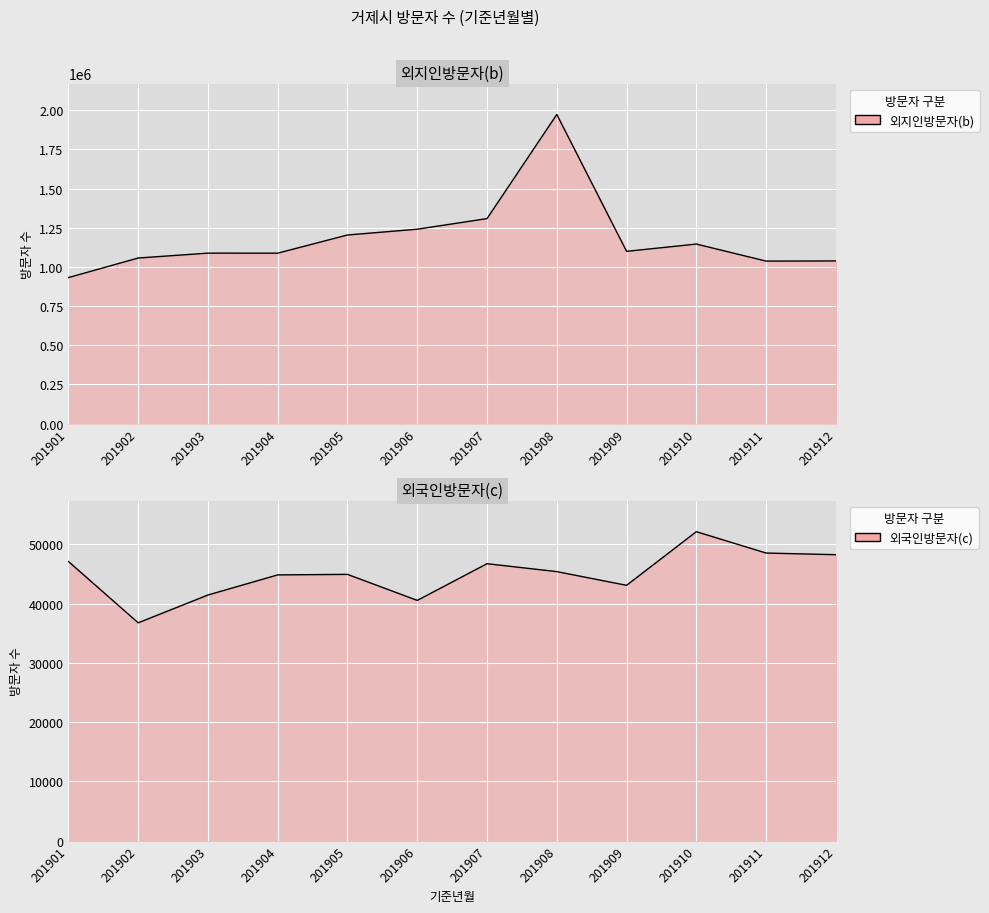

What is the total value across all series at 201903?

1129097